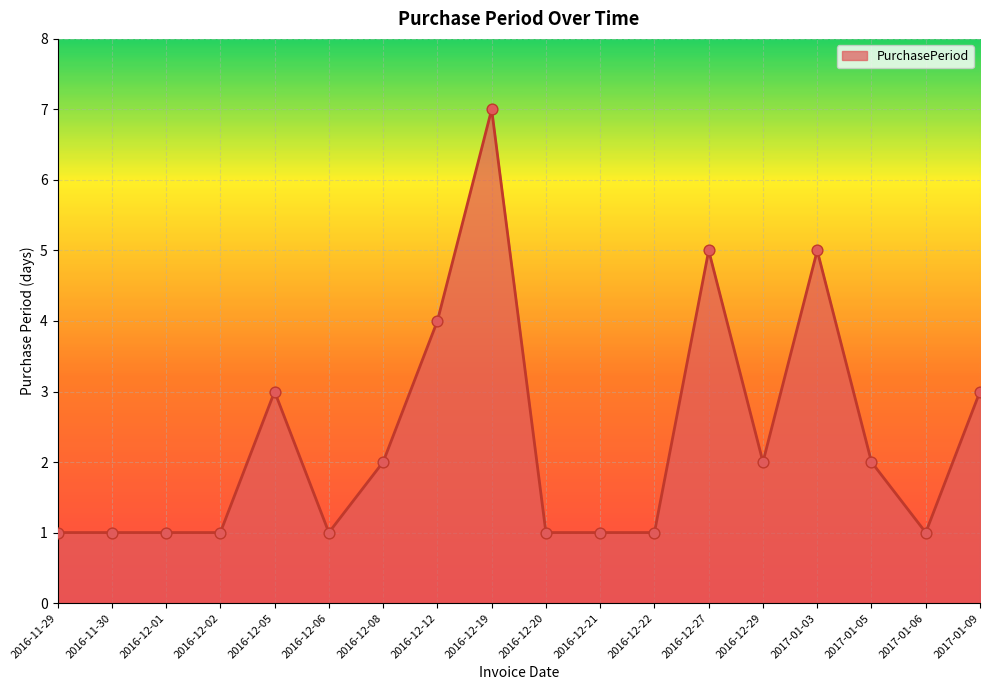

Which has a higher value, 2016-12-22 or 2017-01-03?

2017-01-03